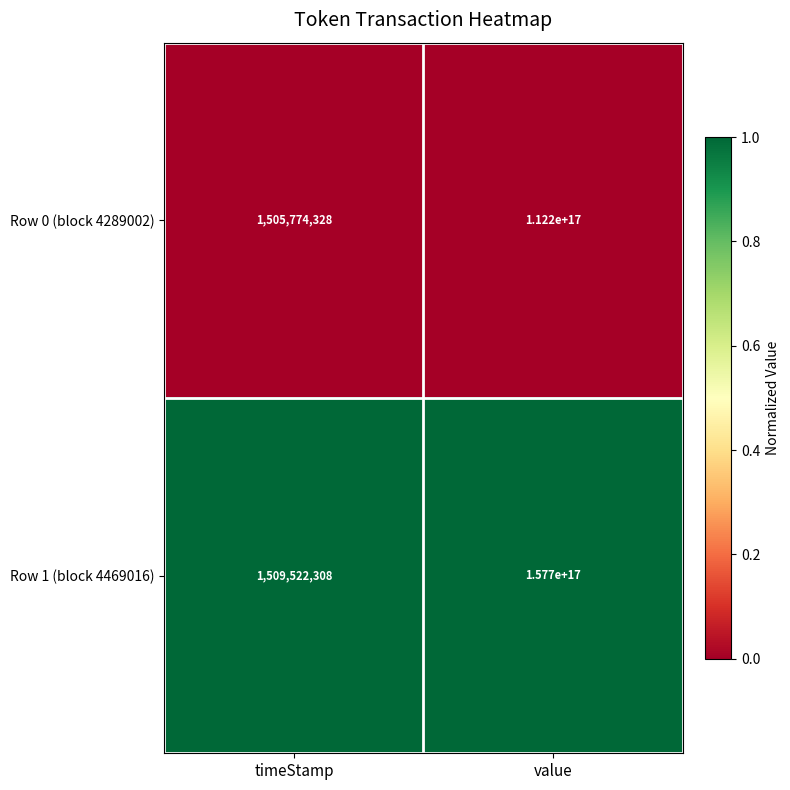

At which category is the sum across all series the highest?

value